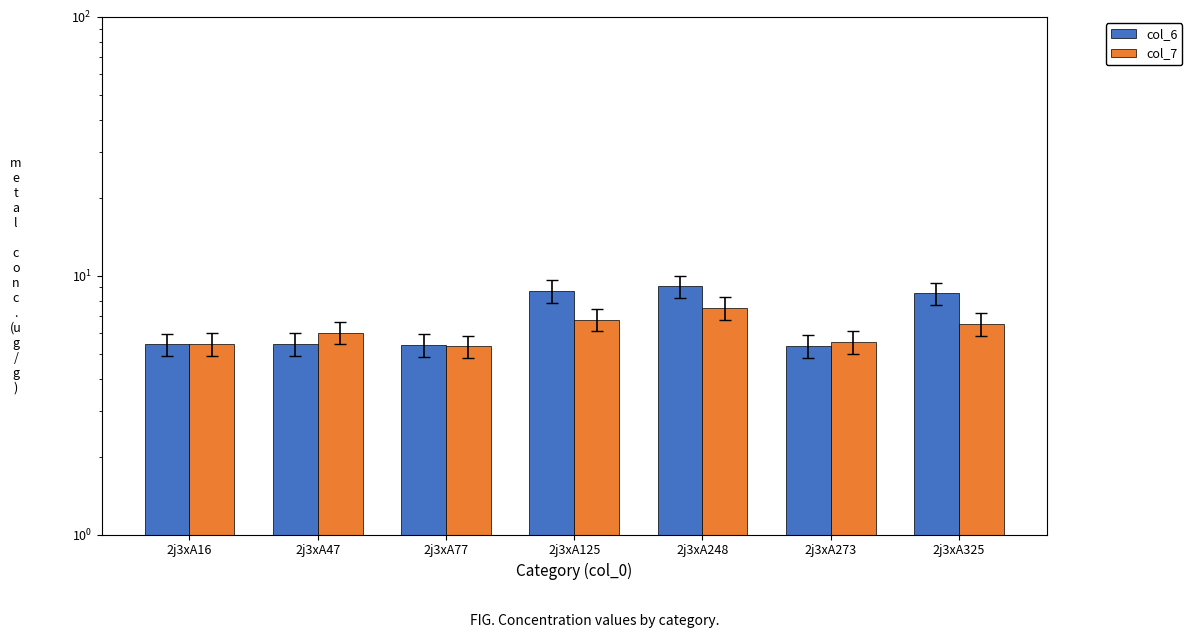

Reading left to right, what are all the values shown in this chart?

col_6: 2j3xA16=5.4	2j3xA47=5.5	2j3xA77=5.4	2j3xA125=8.7	2j3xA248=9.1	2j3xA273=5.3	2j3xA325=8.6
col_7: 2j3xA16=5.5	2j3xA47=6.0	2j3xA77=5.3	2j3xA125=6.8	2j3xA248=7.5	2j3xA273=5.6	2j3xA325=6.5